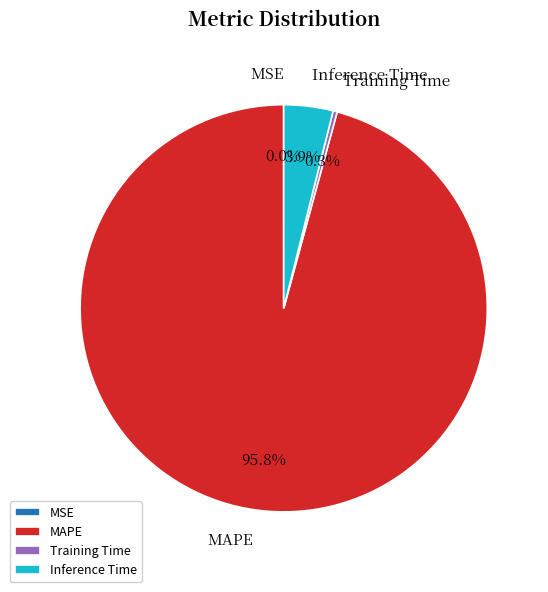

Which category has the biggest portion of the pie?

MAPE